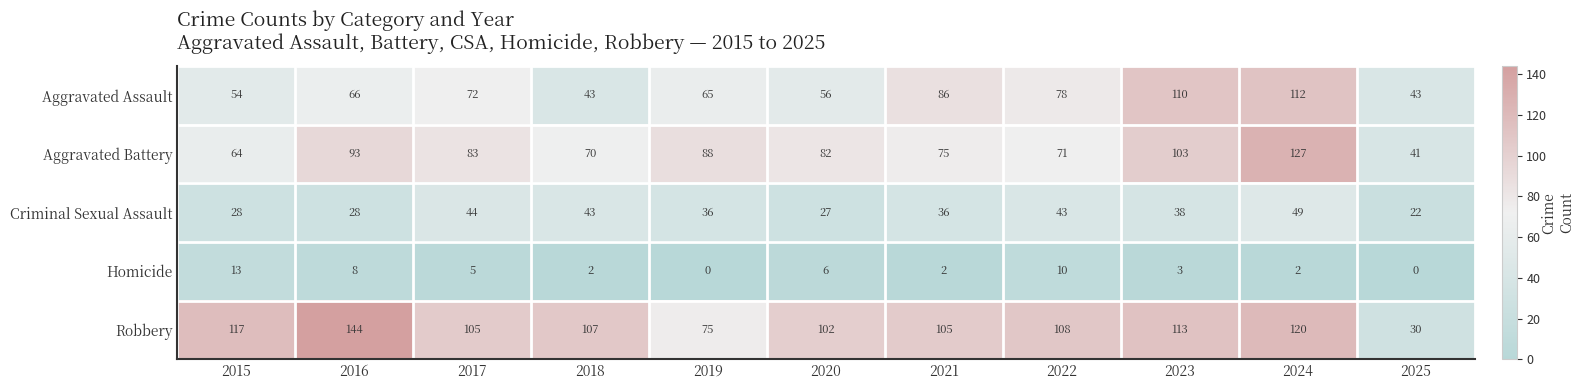

The Robbery series shows 26 at 2021. True or false?

False